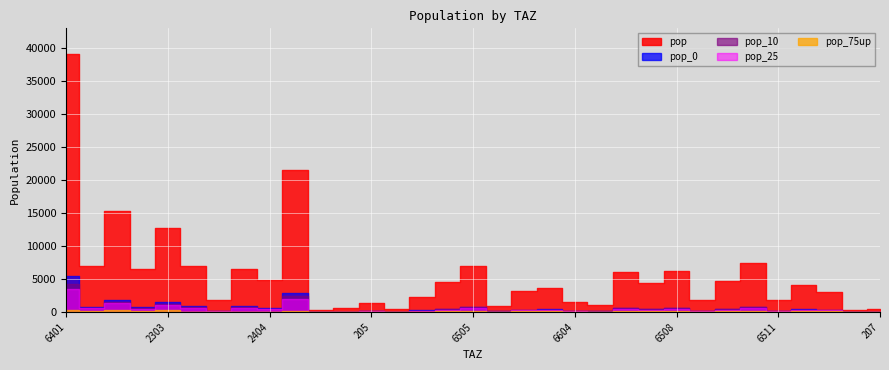

List the series in order of their peak value, lowest first.

pop_75up, pop_25, pop_10, pop_0, pop